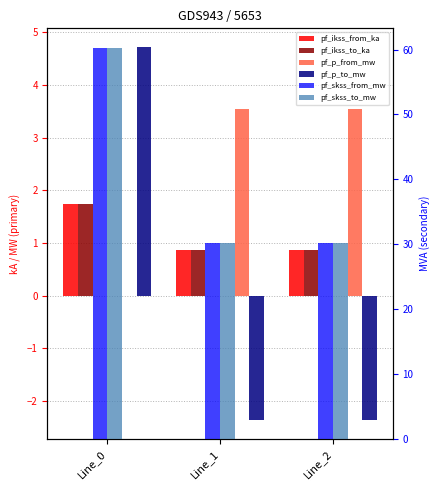

How many bars are there in each group?

6